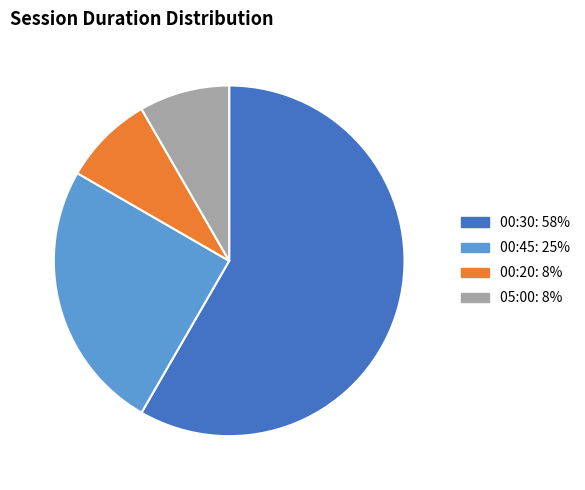

Is there a majority slice in this chart?

Yes